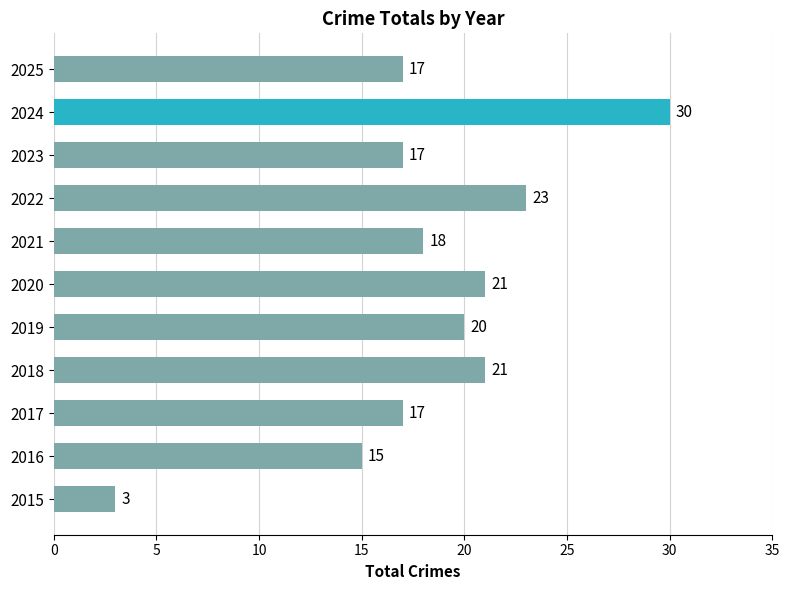

The chart shows a value of 10 at 2019. True or false?

False